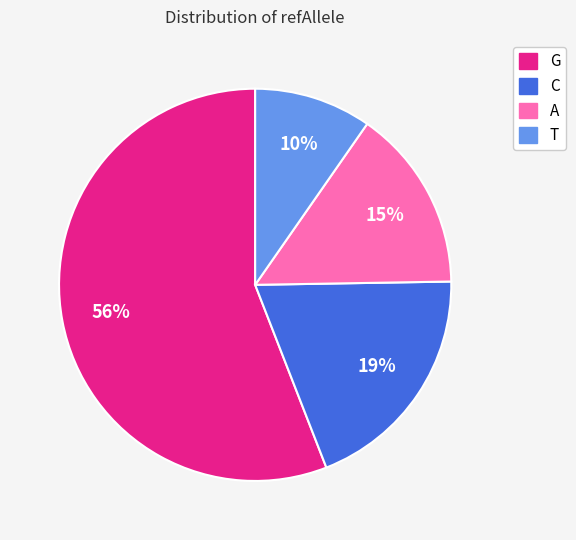

To the nearest percent, what percentage of the pie is C?

19%